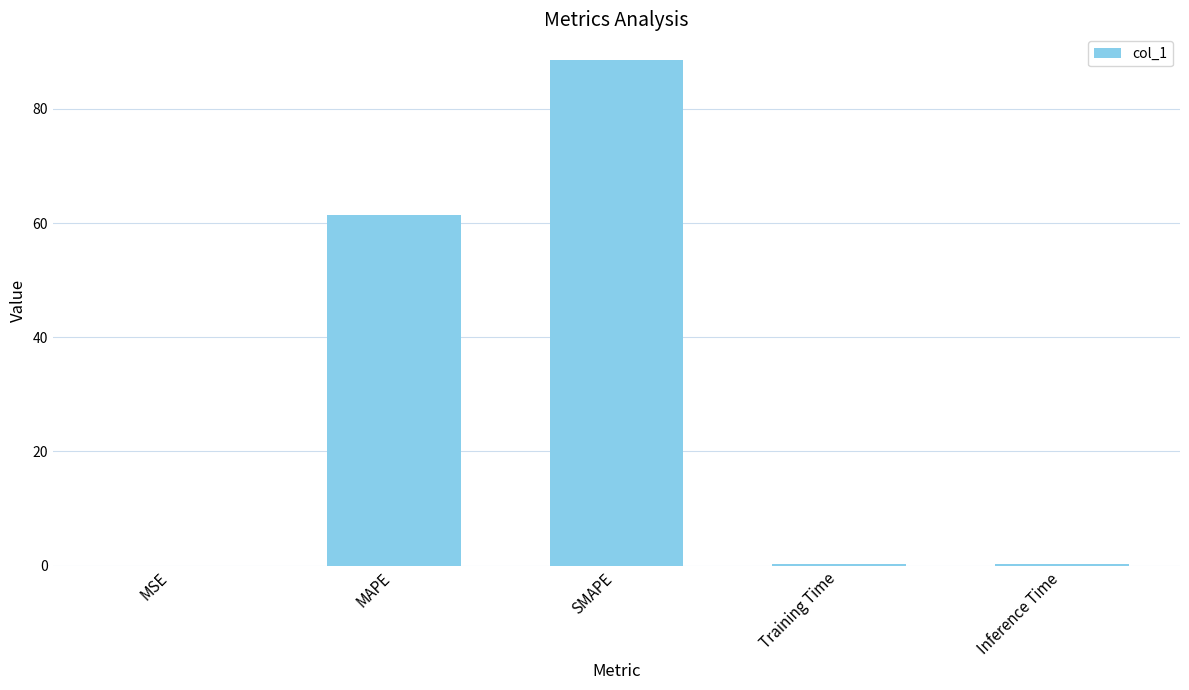

Where is the data nearest to the value 44?

MAPE